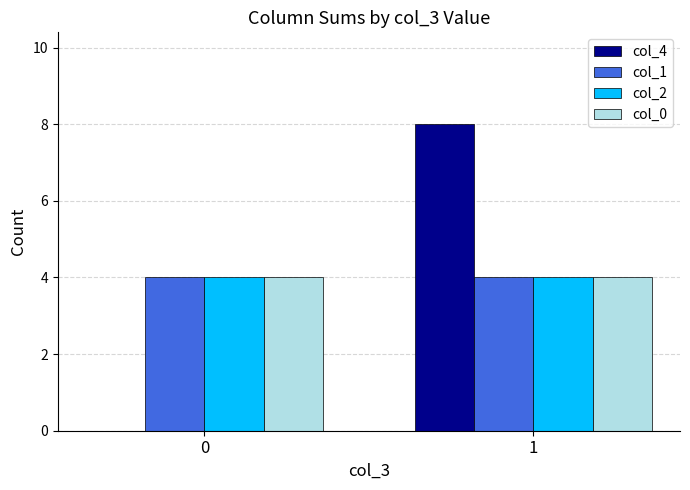

What is the sum of all col_2 values?

8